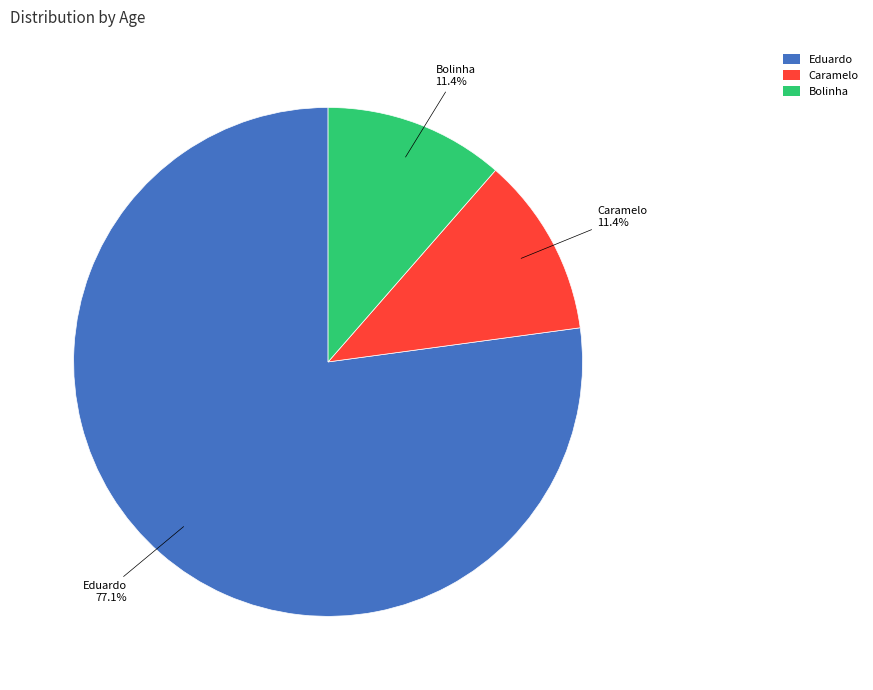

Which category has the biggest portion of the pie?

Eduardo